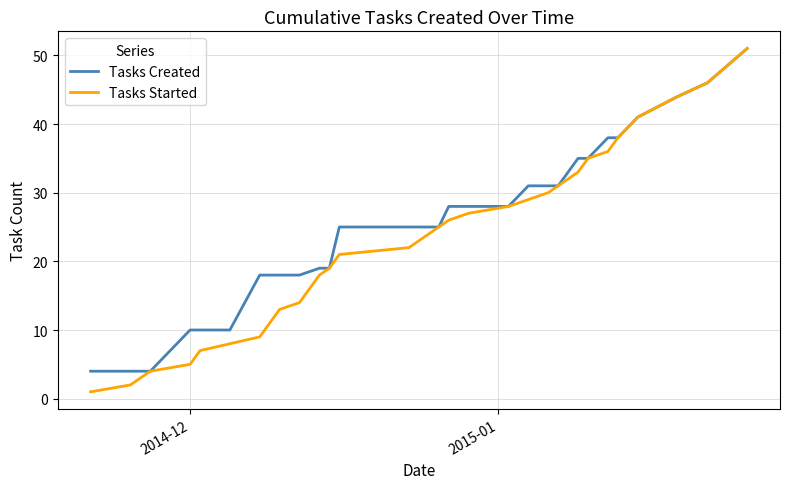

What is the maximum value for Tasks Started?

51